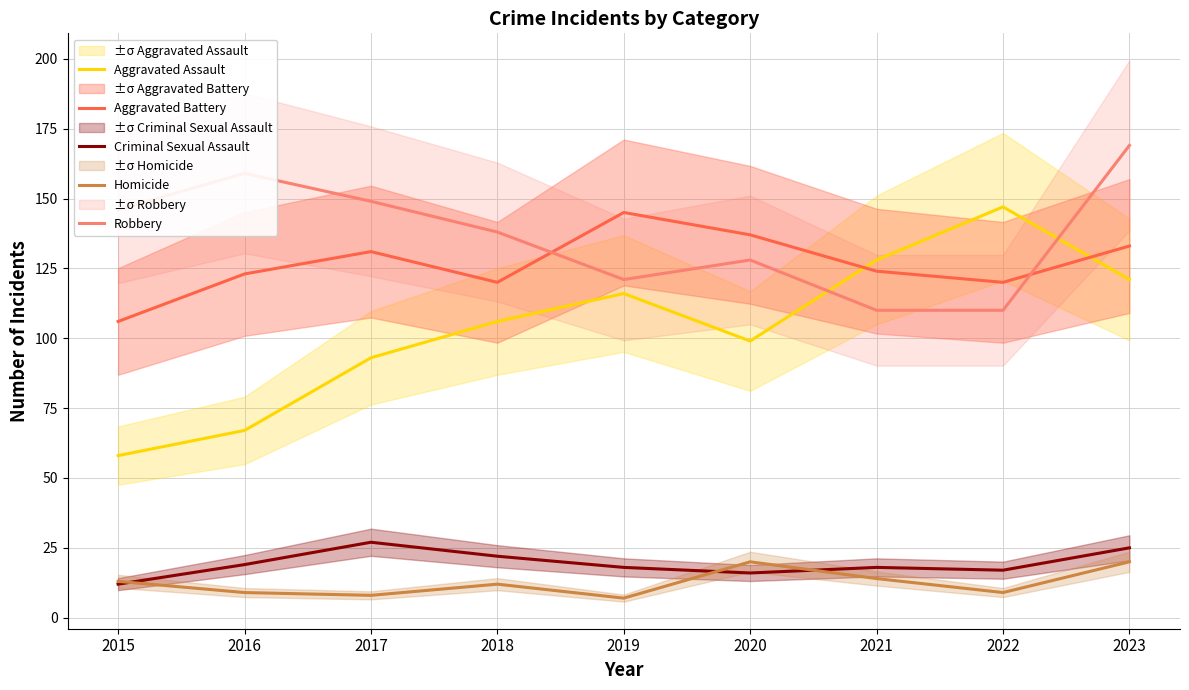

True or false: Criminal Sexual Assault and Aggravated Battery cross at least once.

False